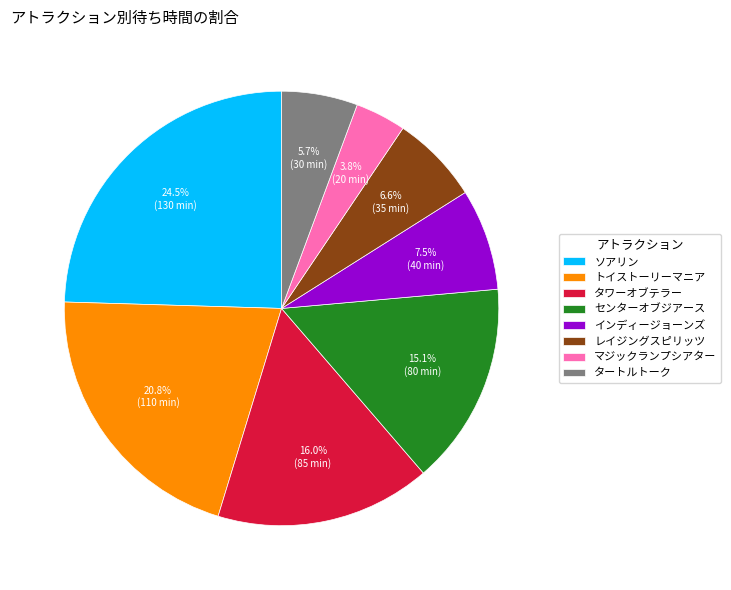

The トイストーリーマニア slice represents 21% of the pie. True or false?

True